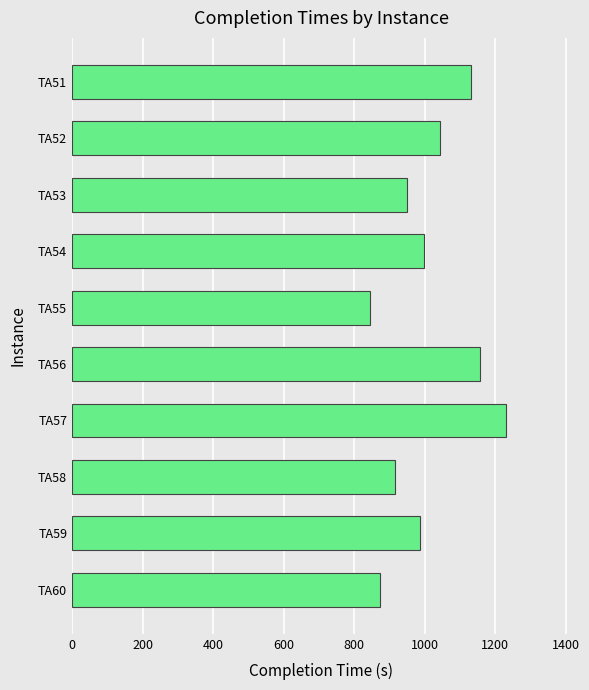

Does the chart contain stacked bars?

No